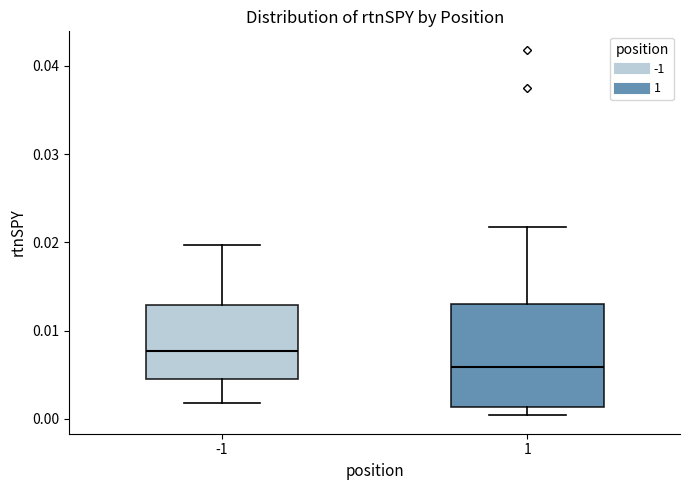

Comparing the boxes themselves (not the whiskers), which one is the tallest?

1